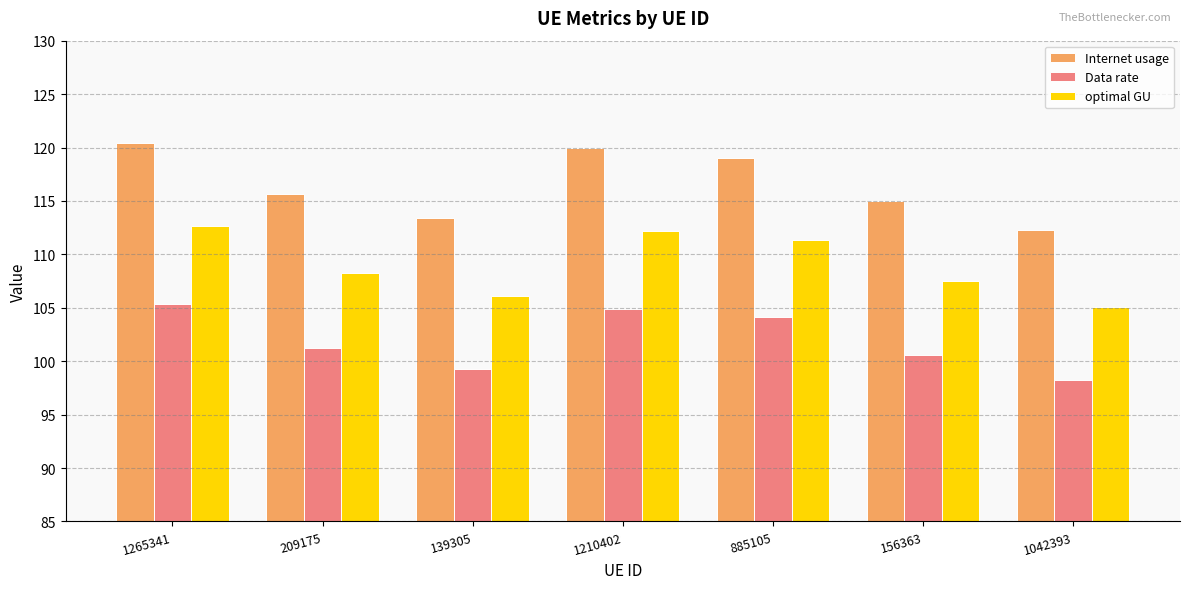

At which category is the sum across all series the highest?

1265341